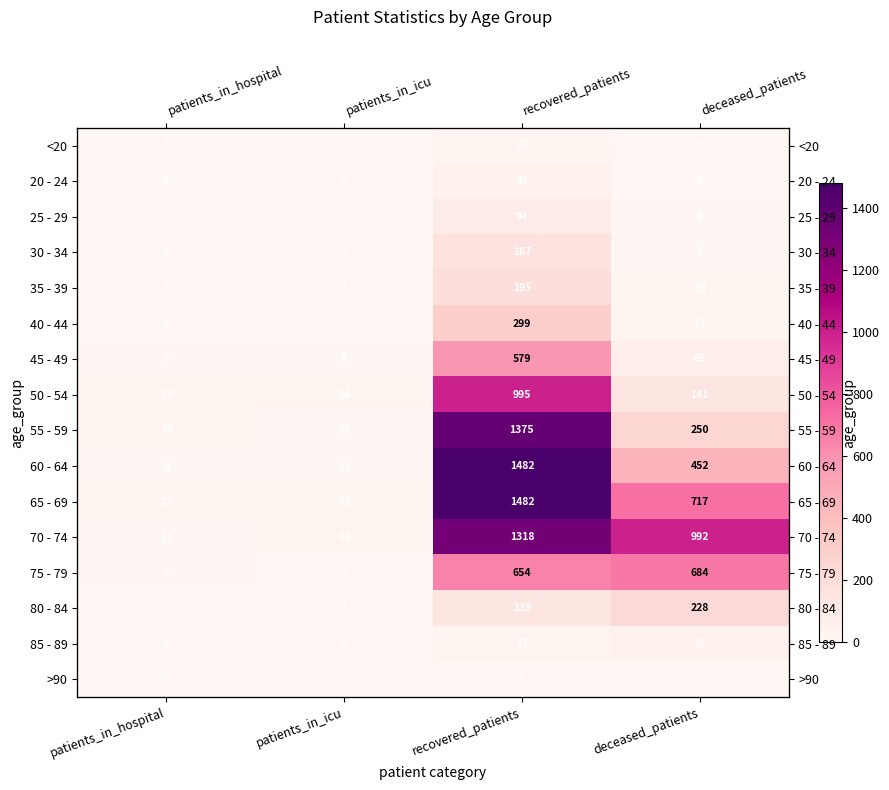

Is it true that >90 equals 3 at recovered_patients?

False